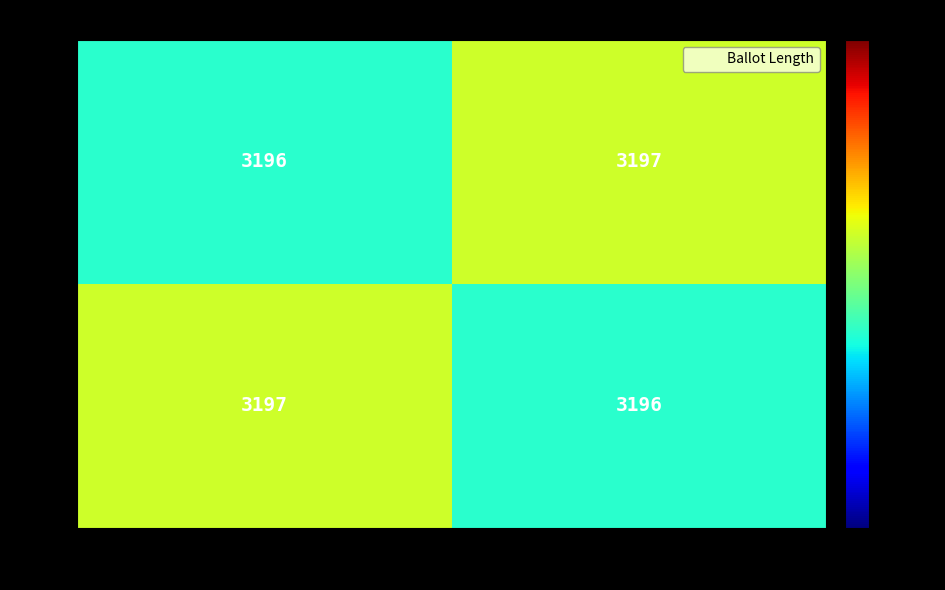

What is the total value across all series at Geneva?

6393